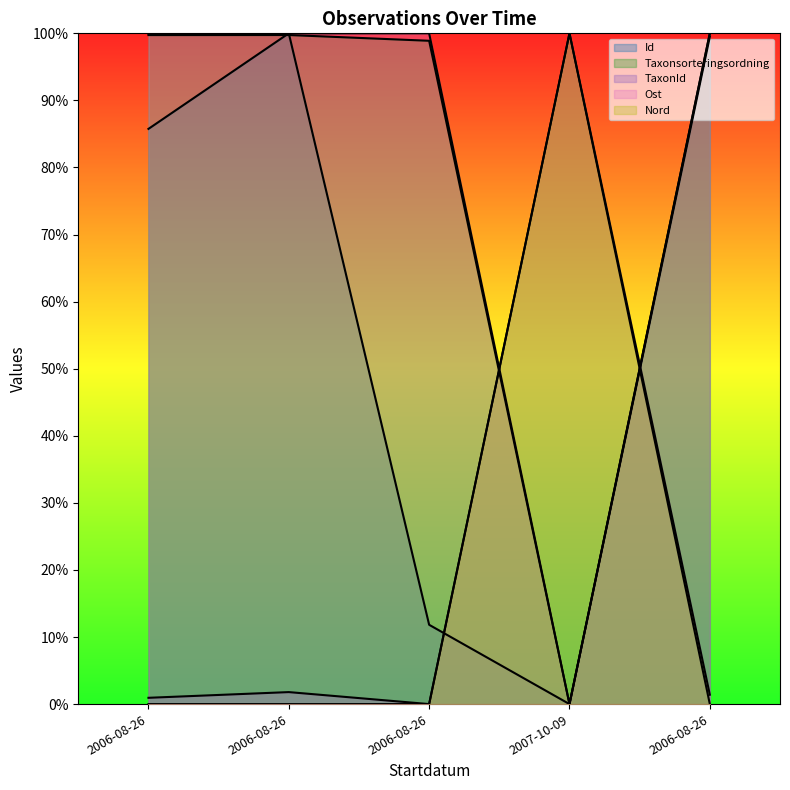

Is the value of Taxonsorteringsordning (line) at 2006-08-26 greater than the value of Ost (line) at 2006-08-26?

No